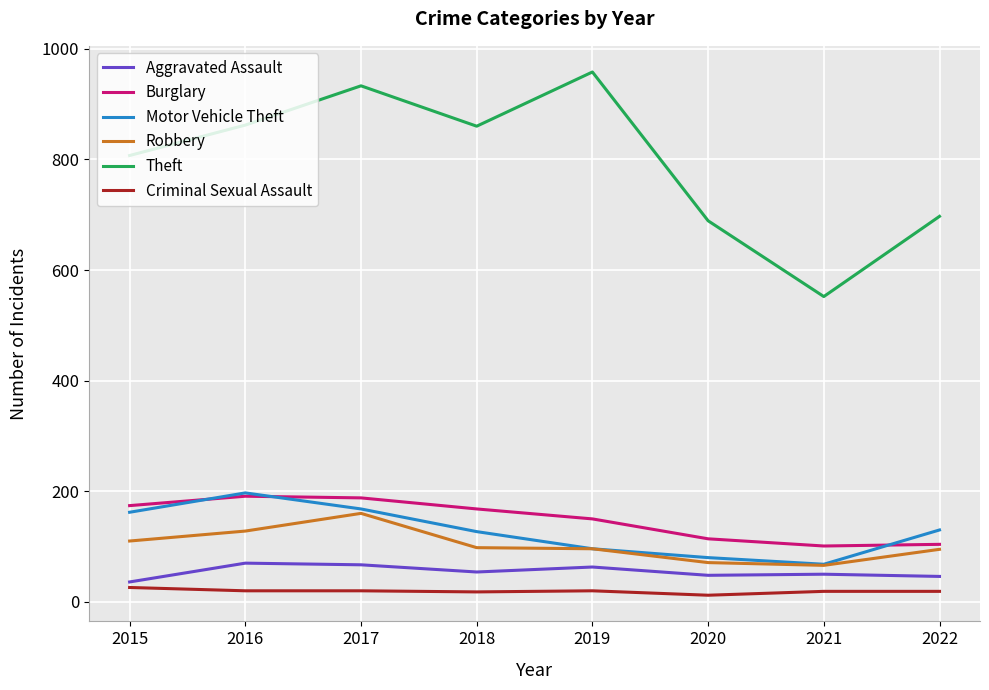

Which series changed the most between 2016 and 2020?

Theft